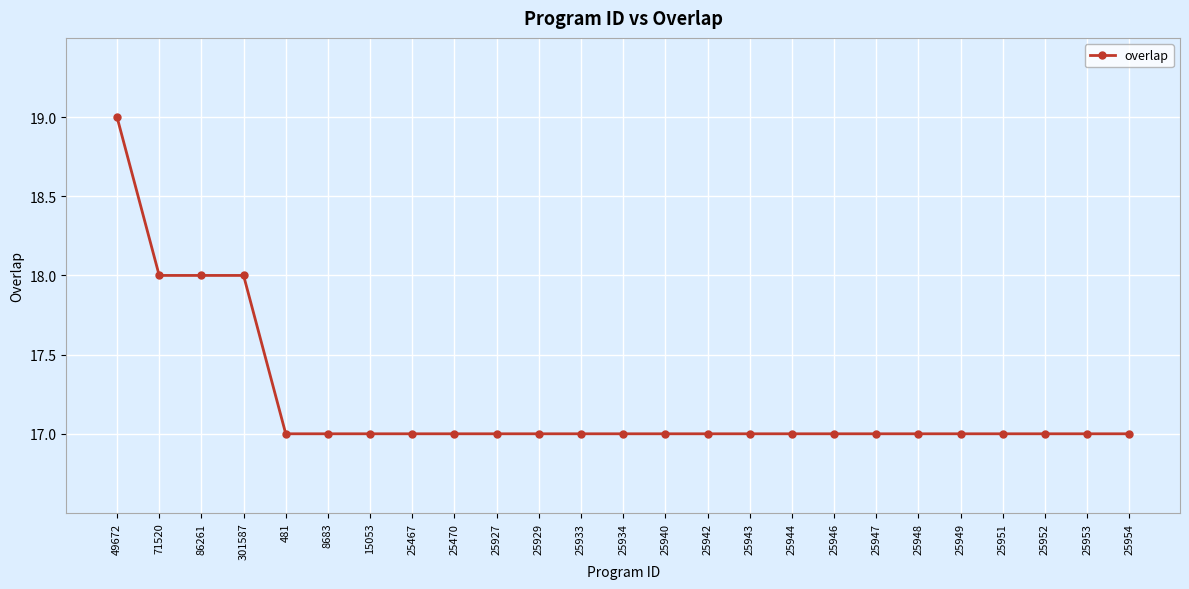

What is the label of the 6th point from the right?

25948